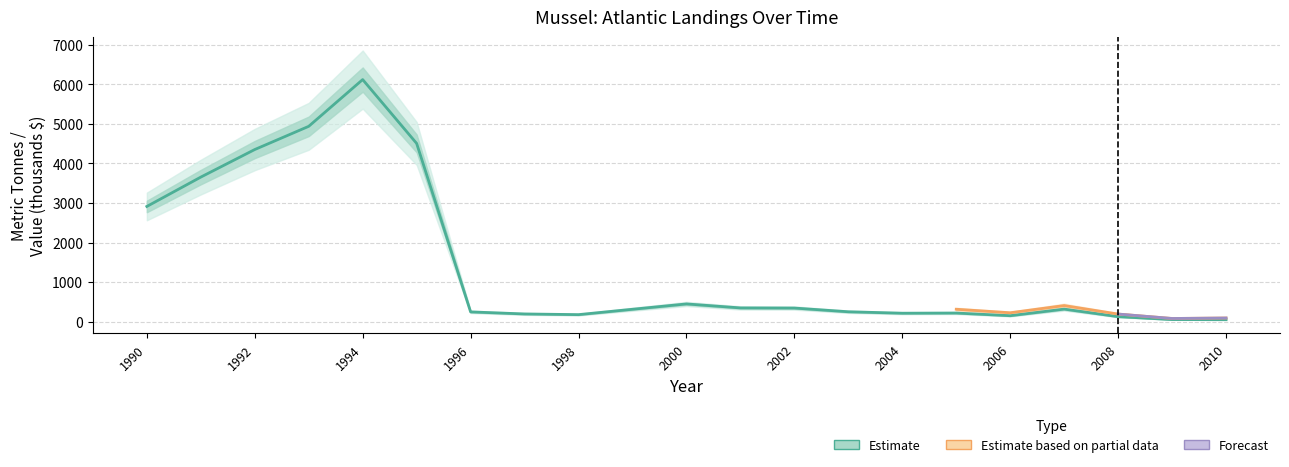

What is the smallest value displayed?

49.9